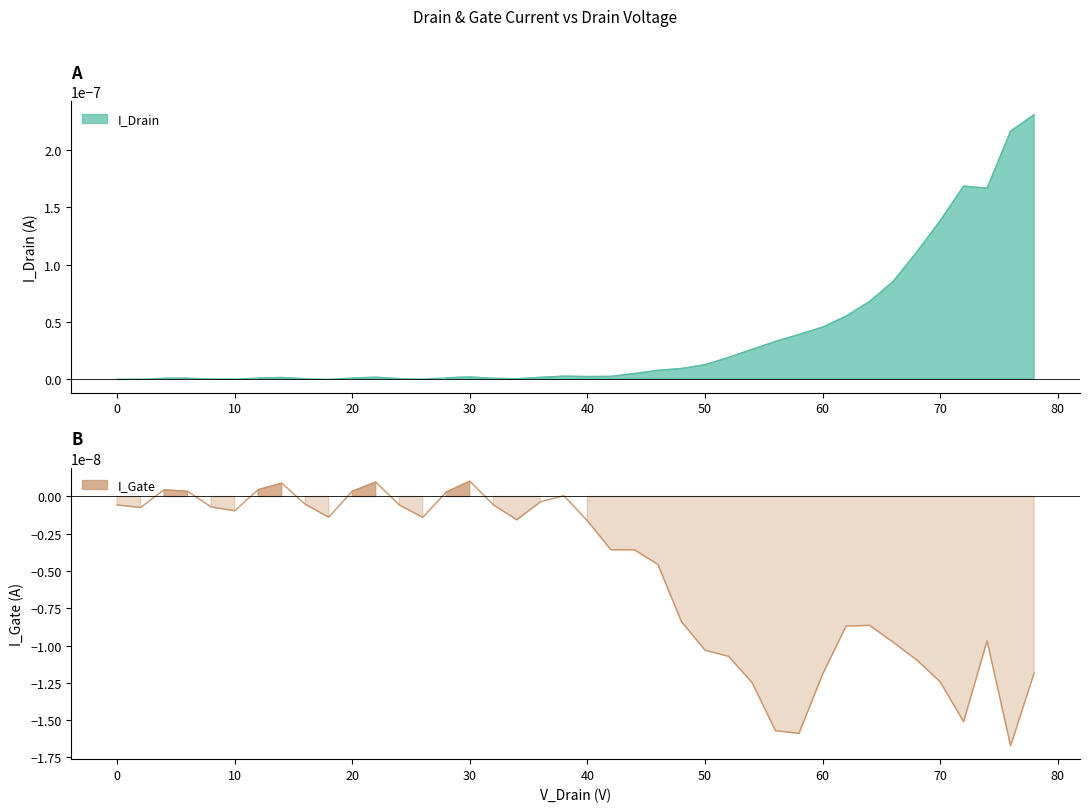

True or false: I_Drain and I_Gate cross at least once.

False